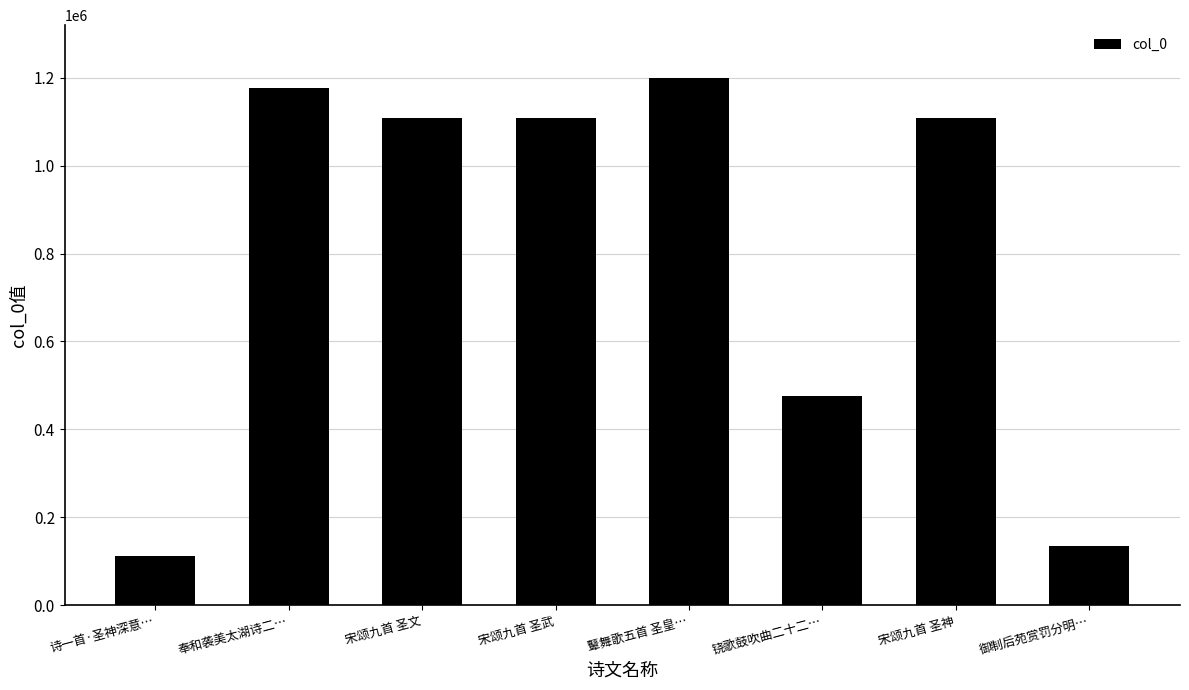

What is the sum of all values?

6422167